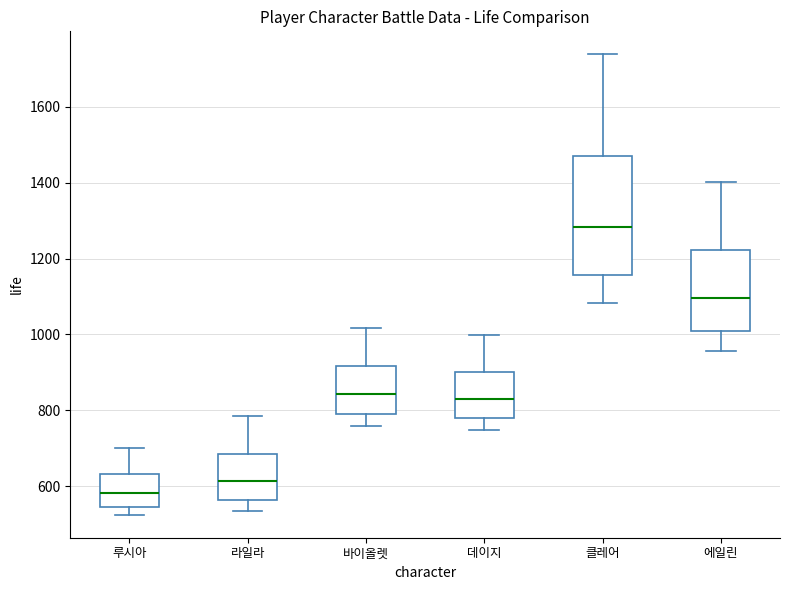

Which box's median line is the lowest?

루시아